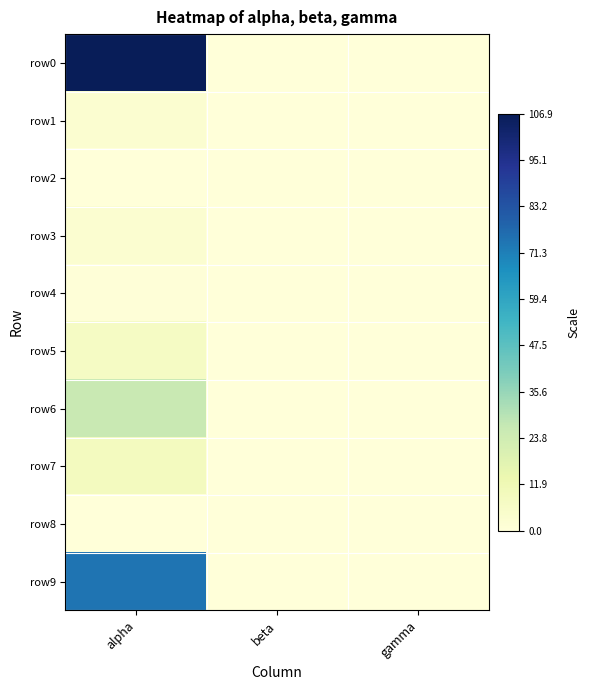

At which category is the sum across all series the highest?

alpha